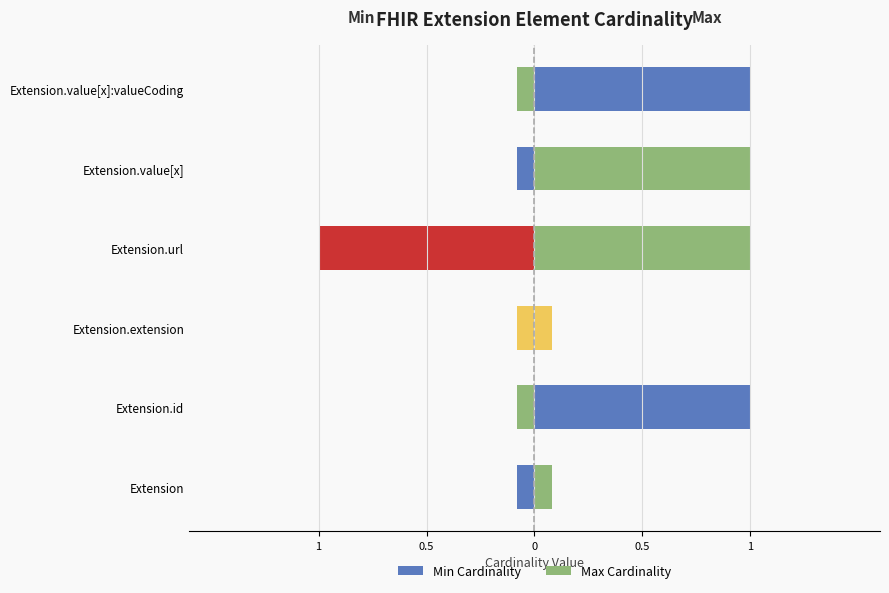

What value does the Max_numeric series have at Extension.url?

1